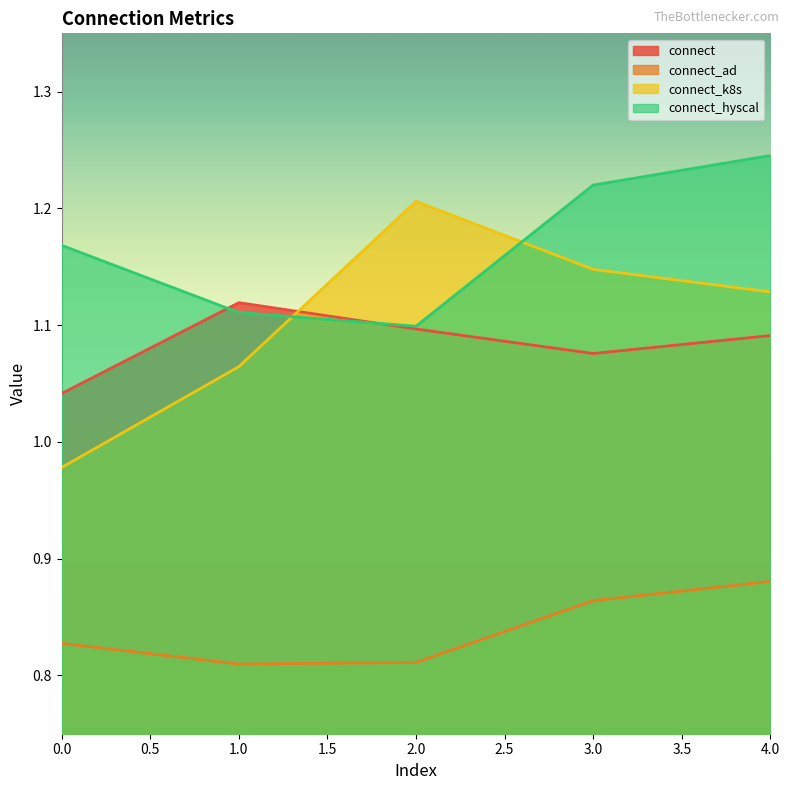

What value does the connect series have at 3?

1.1